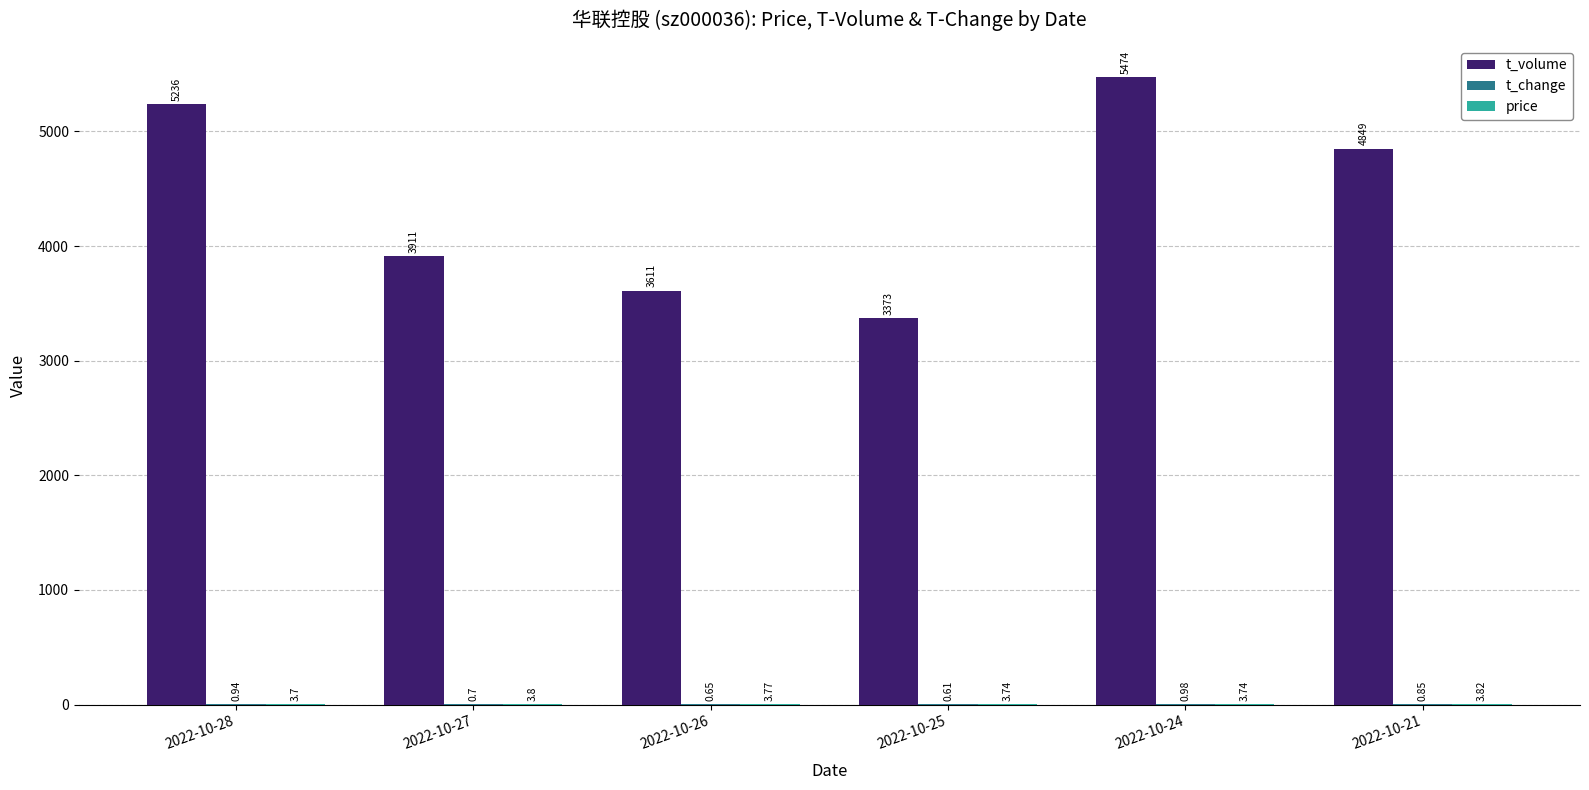

What is the total value across all series at 2022-10-24?

5478.7